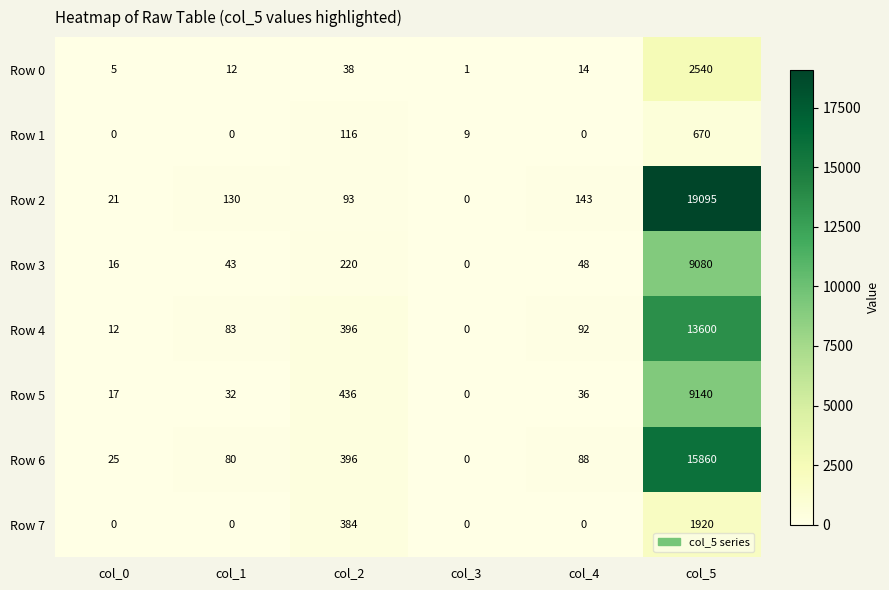

Where is Row 2 nearest to the value 9547?

col_4